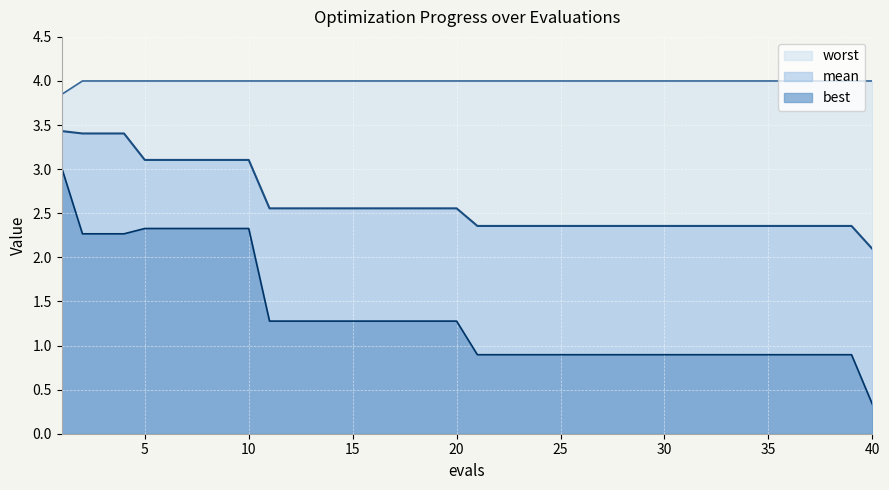

Between 15 and 23, which is larger?

15